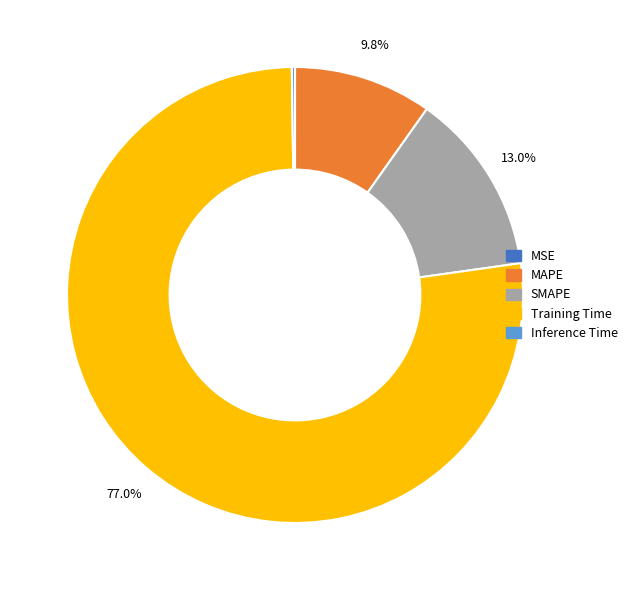

Between MAPE and Training Time, which is larger?

Training Time